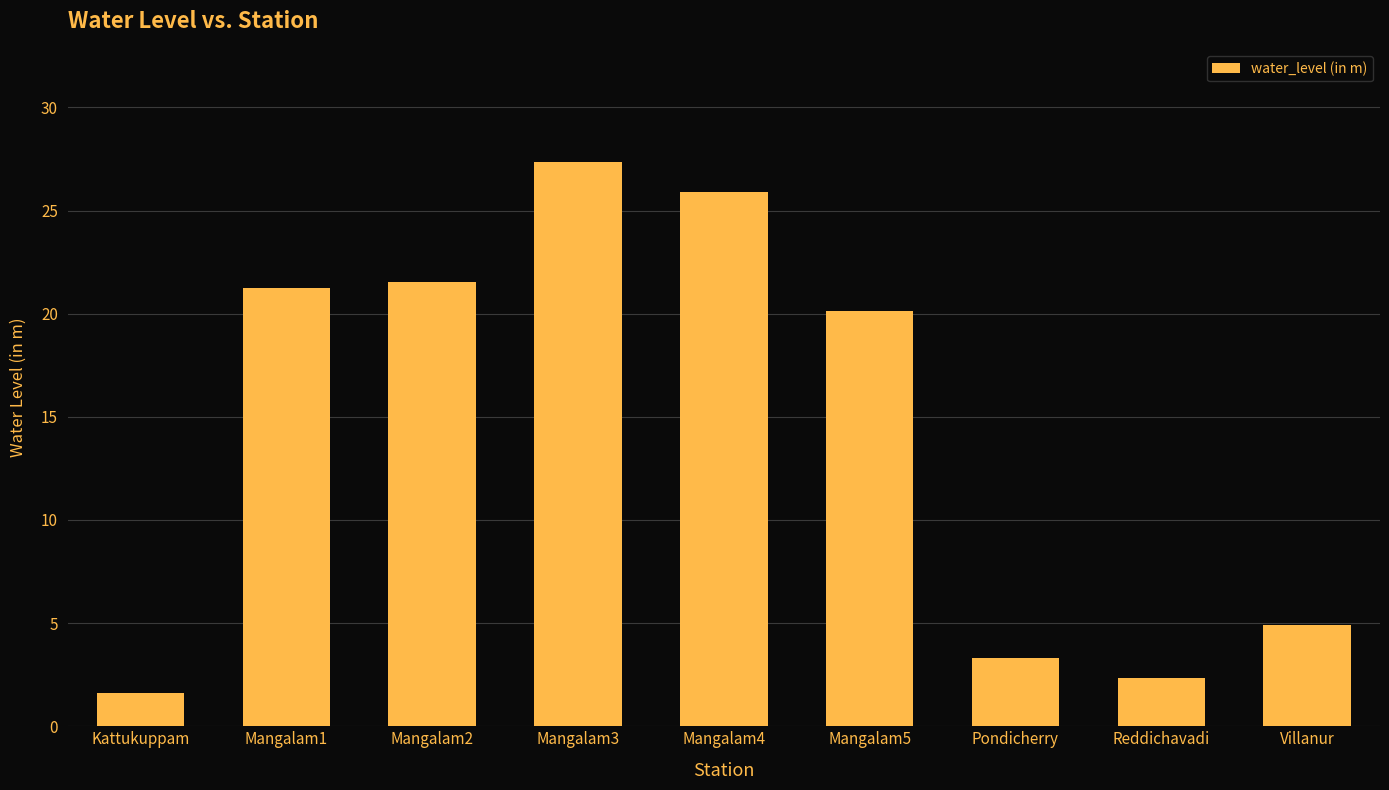

What is the approximate value at Pondicherry?

3.3